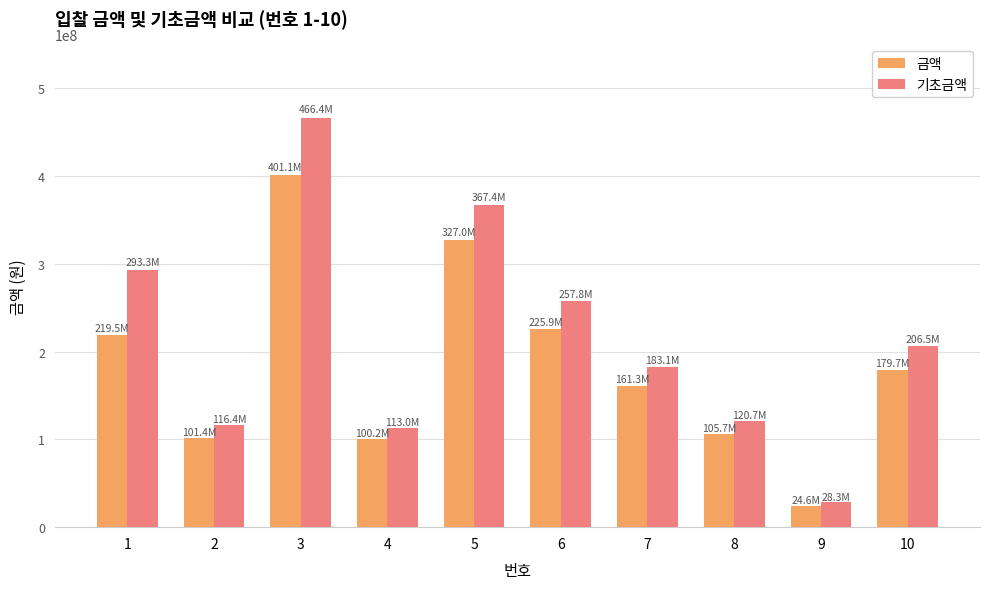

Is the value of 금액 at 1 greater than the value of 기초금액 at 5?

No